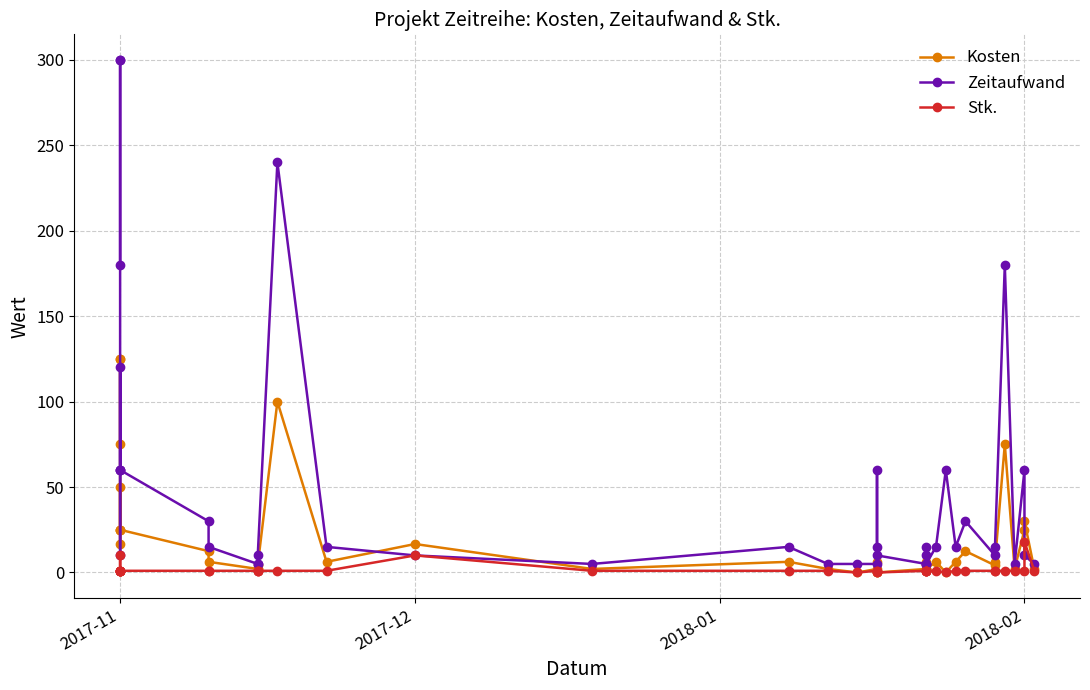

How many data points does each series have?

40